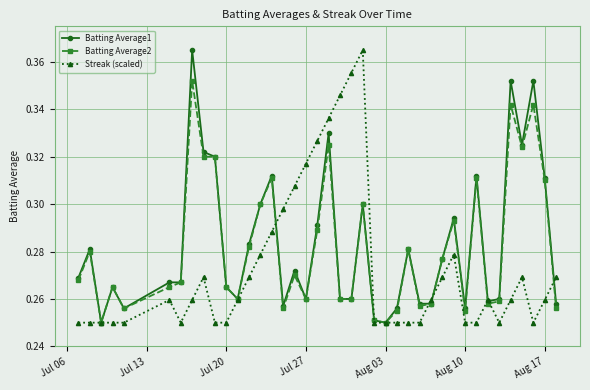

True or false: Batting Average2 has more than 0 points higher than both neighbors.

True